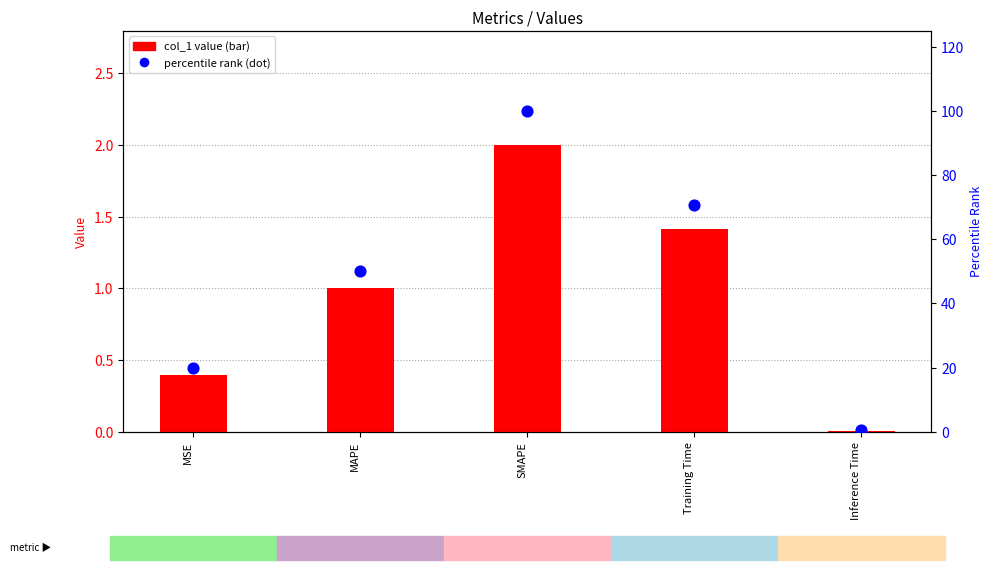

Which series has the largest total across all categories?

percentile rank